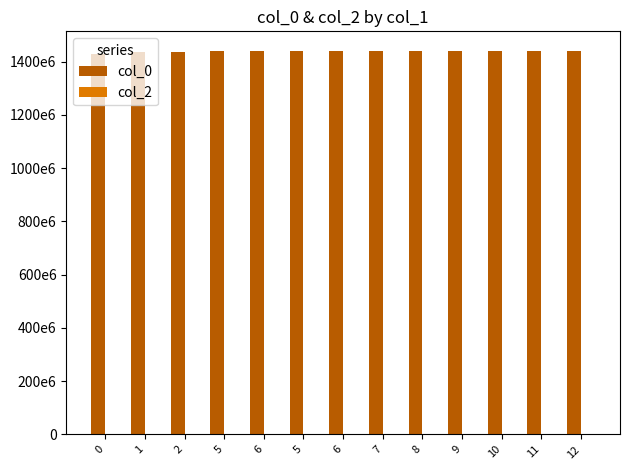

Does the chart contain any negative values?

No